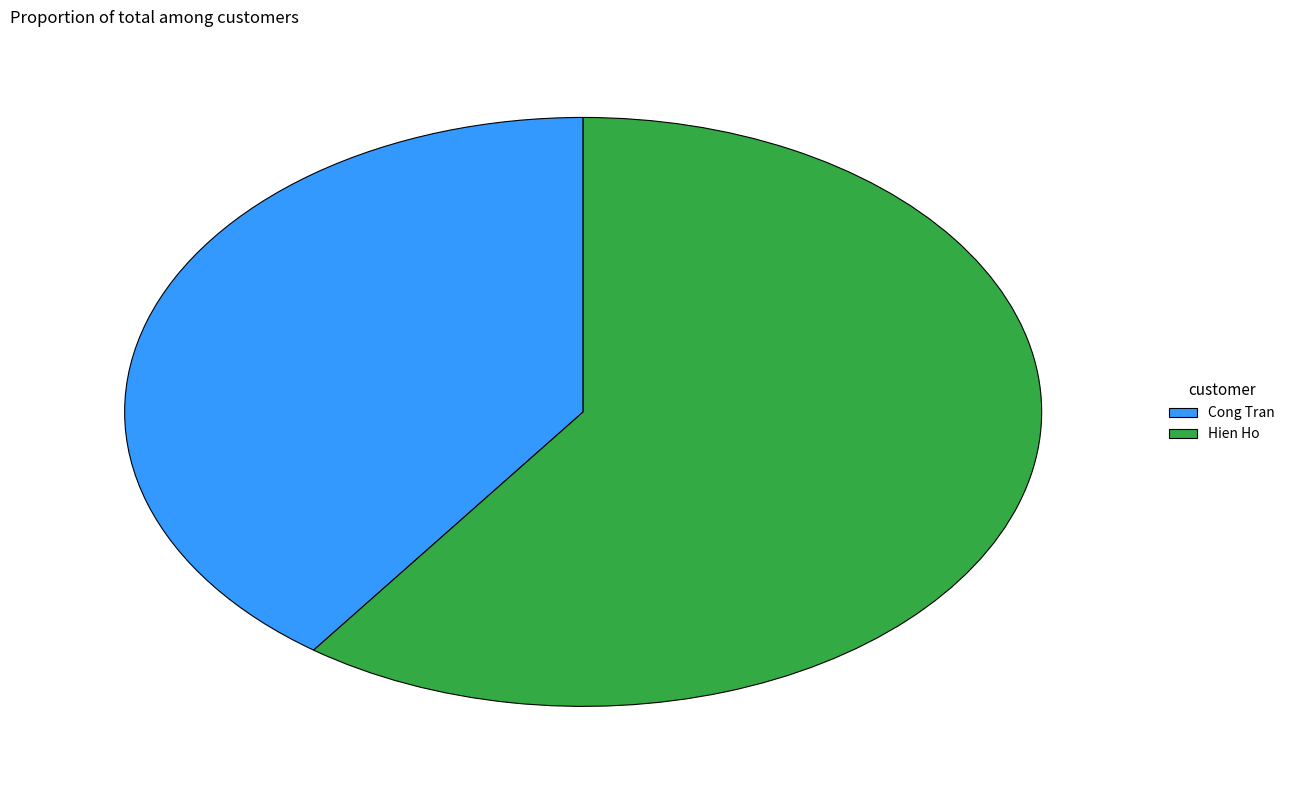

Which slice is the smallest?

Cong Tran